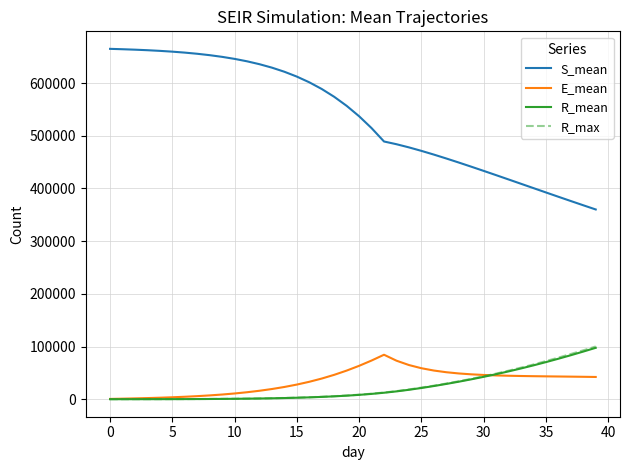

Which series has the widest spread of values?

S_mean